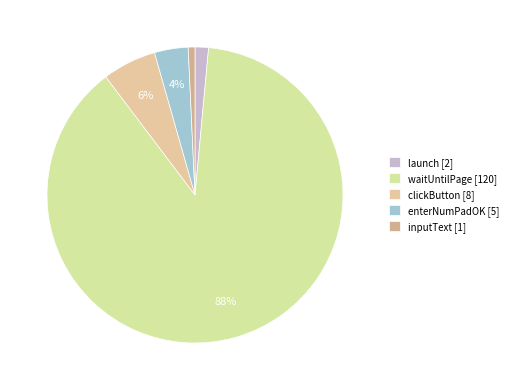

Which slice is the largest?

waitUntilPage [120]